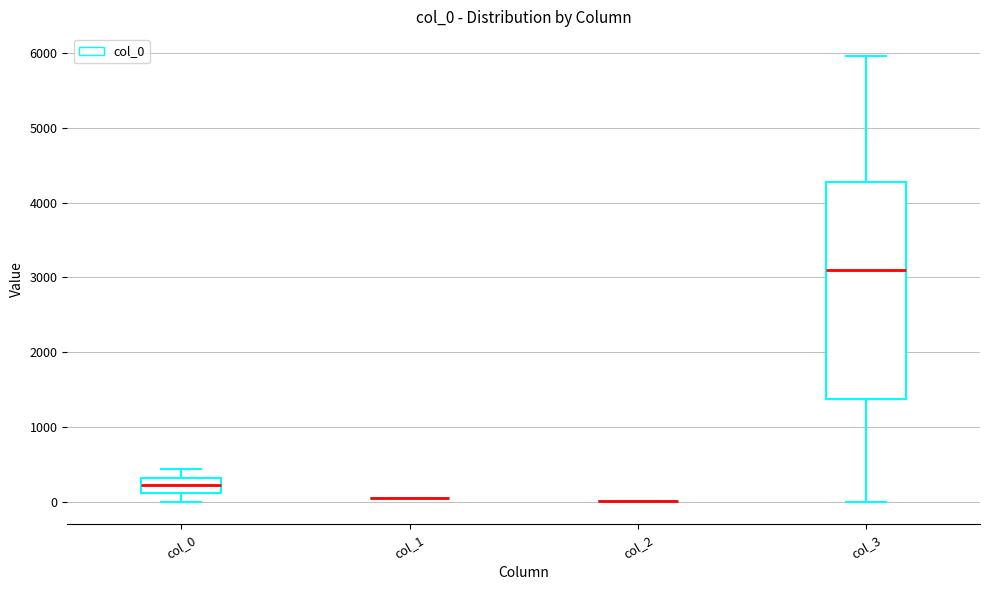

Reading left to right, read every box against the y-axis: the position of its median line, the range the box covers, and the ends of its whiskers. The values are not printed on the chart, so give them approximately, as read against the axis.

col_0: median 200, box 100 to 300, whiskers 0 to 400
col_1: box collapsed to a line at 0, whiskers 0 to 0
col_2: box collapsed to a line at 0, whiskers 0 to 0
col_3: median 3100, box 1400 to 4300, whiskers 0 to 6000